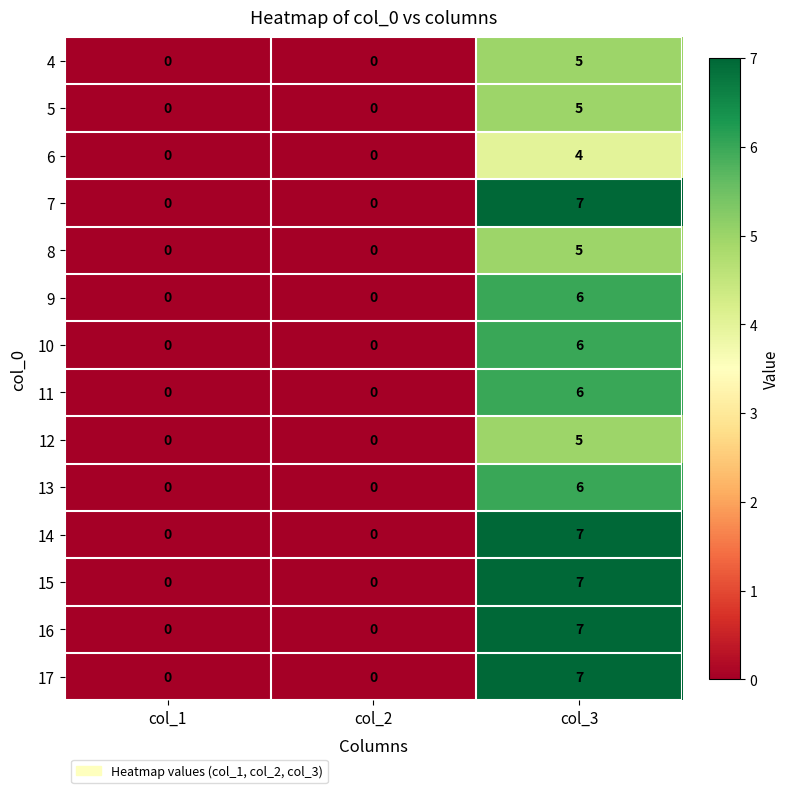

What is the maximum value for 5?

5